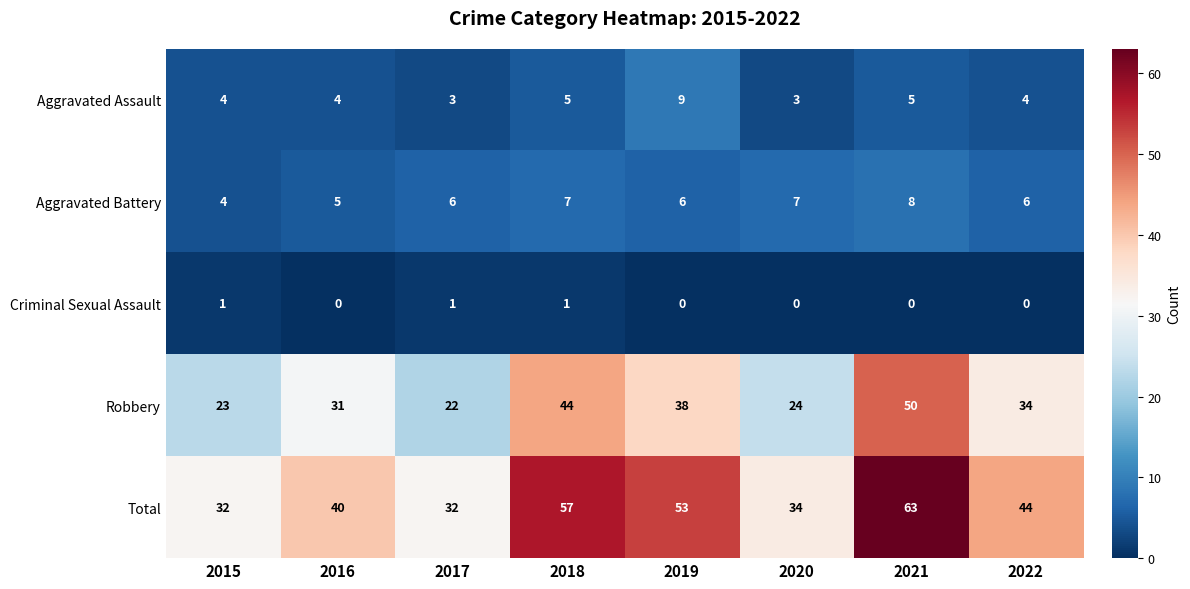

The Total series shows 32 at 2017. True or false?

True